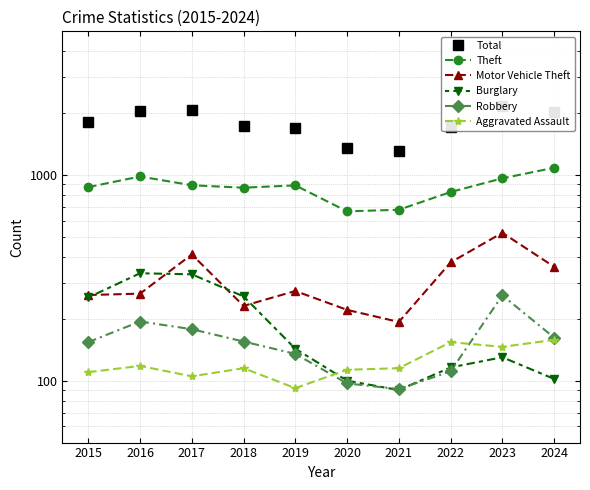

How many lines are shown in the chart?

6